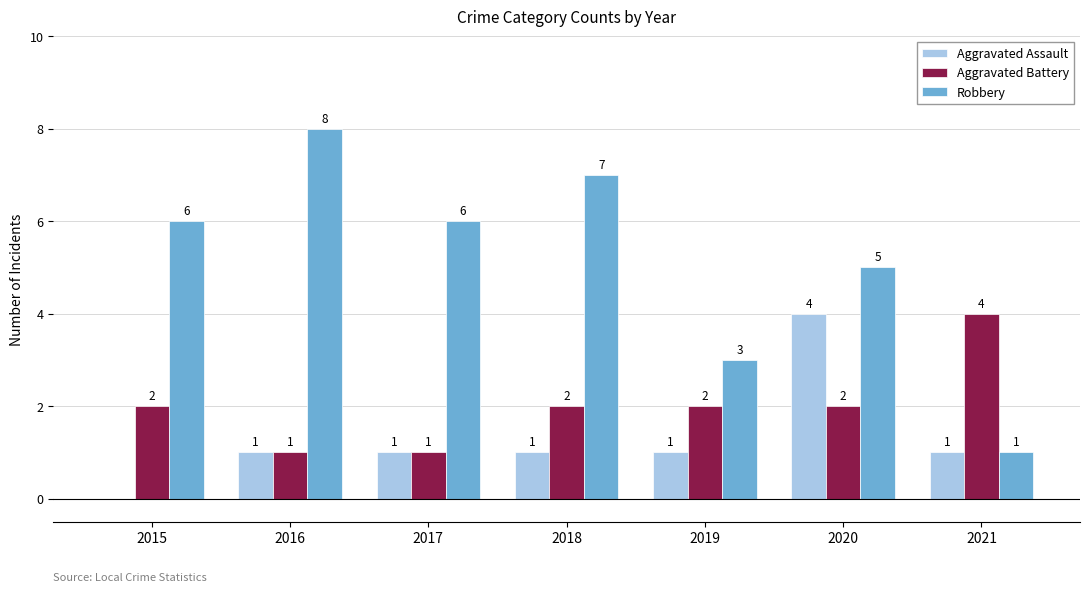

The value of Aggravated Battery at 2017 is 2. True or false?

False